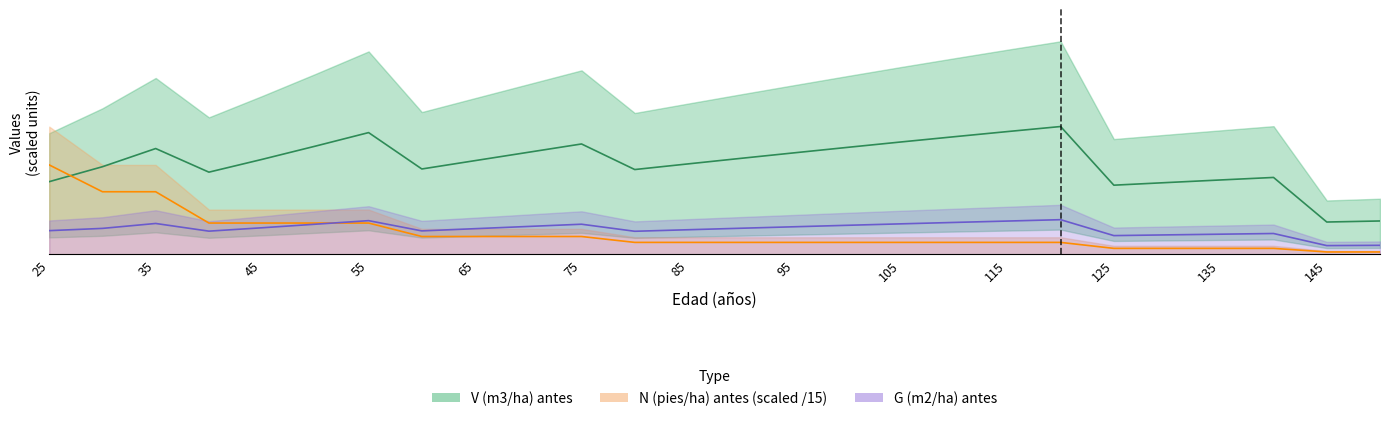

What is the value of the V (m3/ha) antes point at the 23rd from the left?

16.6